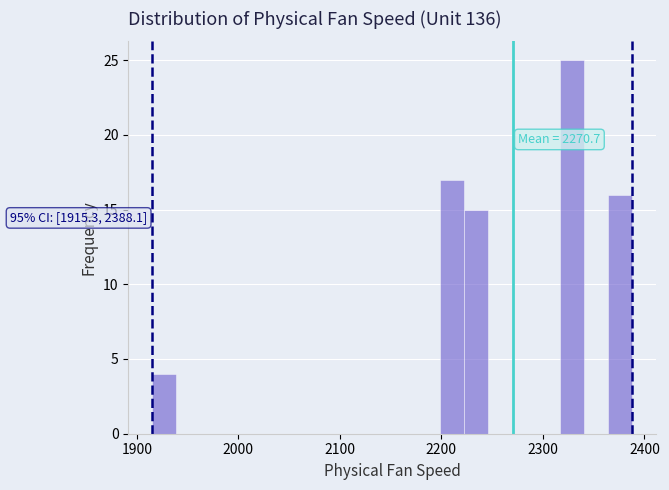

Around what value on the x-axis is the tallest bar? Give the approximate position of its centre, as read against the axis.

2330